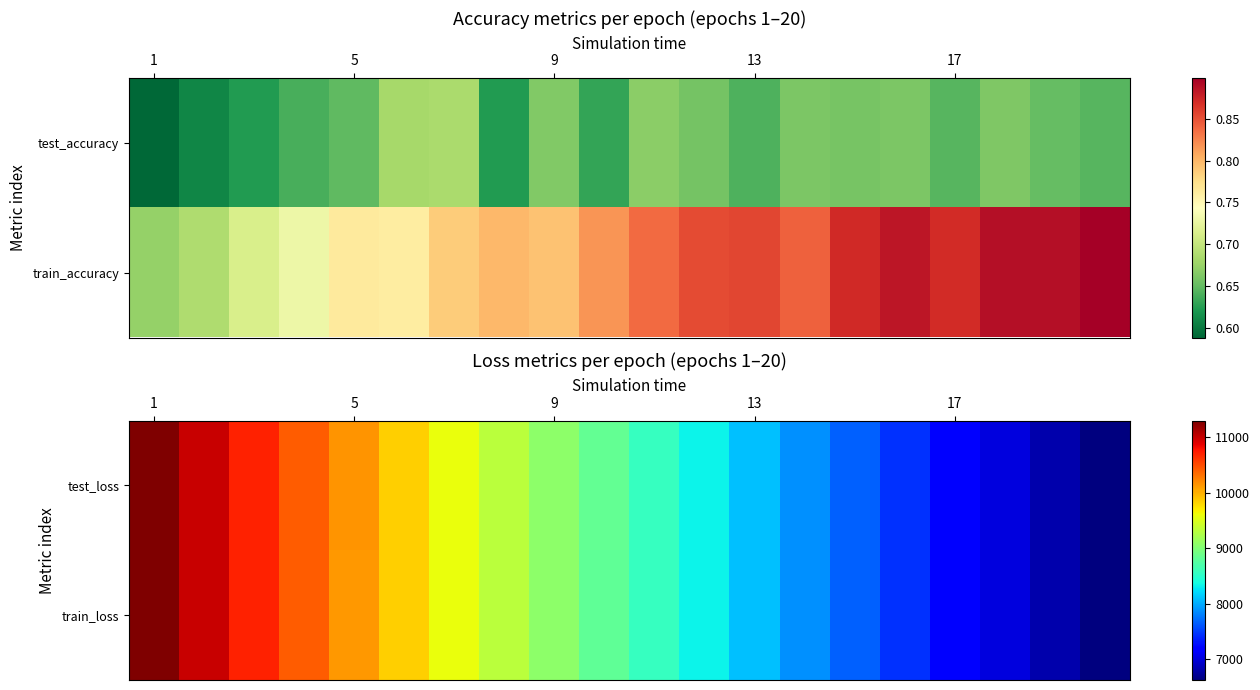

List the series in order of their peak value, highest first.

test_loss, train_loss